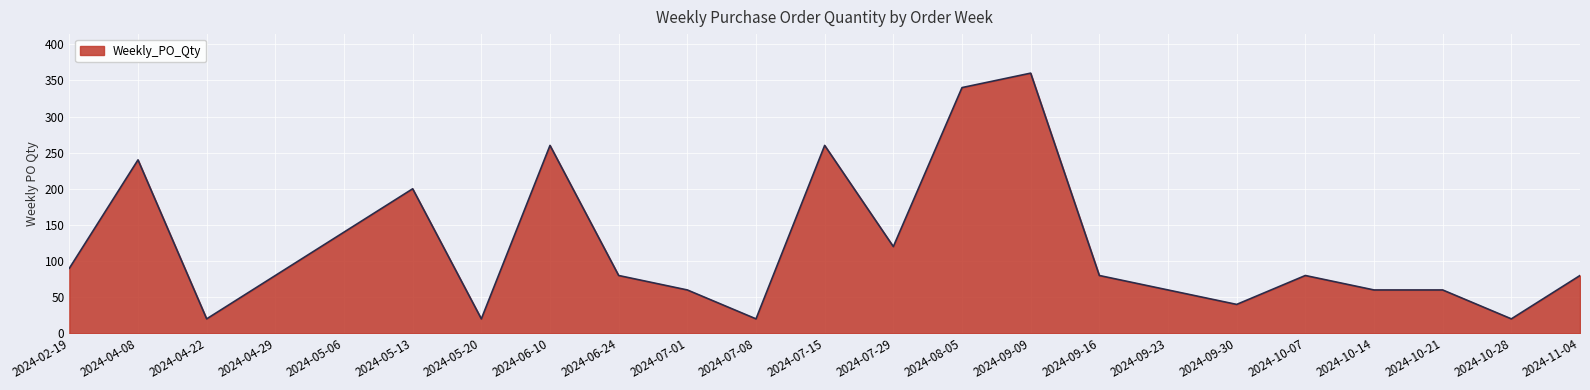

The chart shows a value of 200 at 2024-05-13. True or false?

True